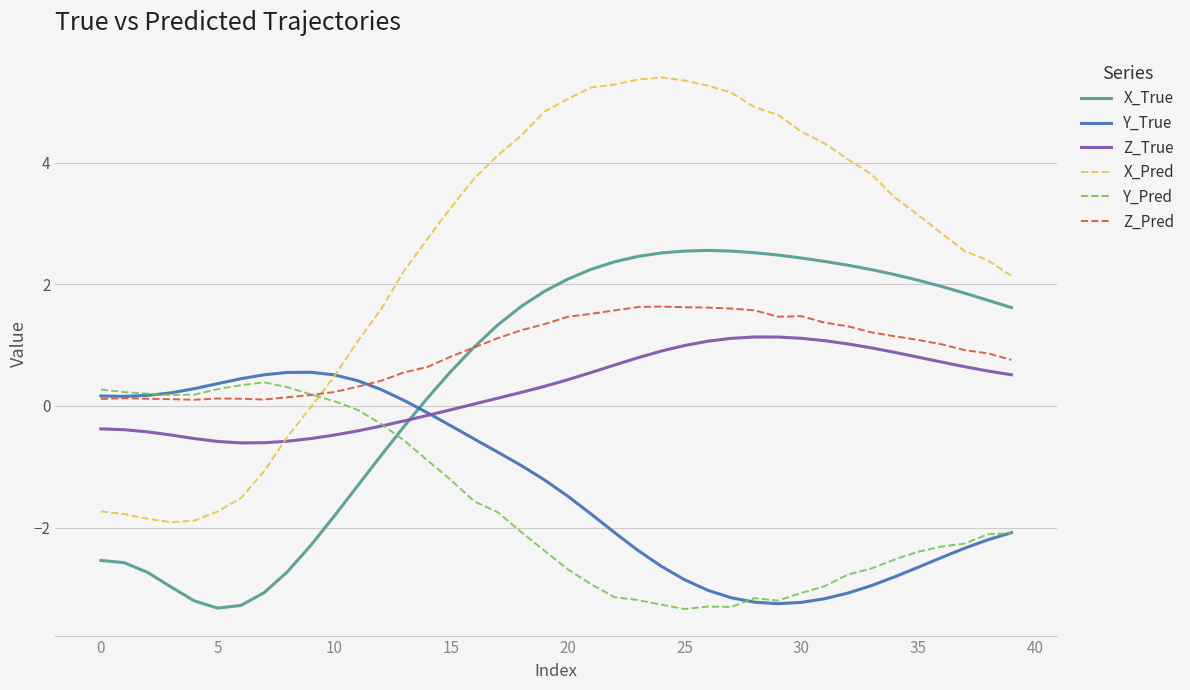

Which series has the largest total across all categories?

X_Pred